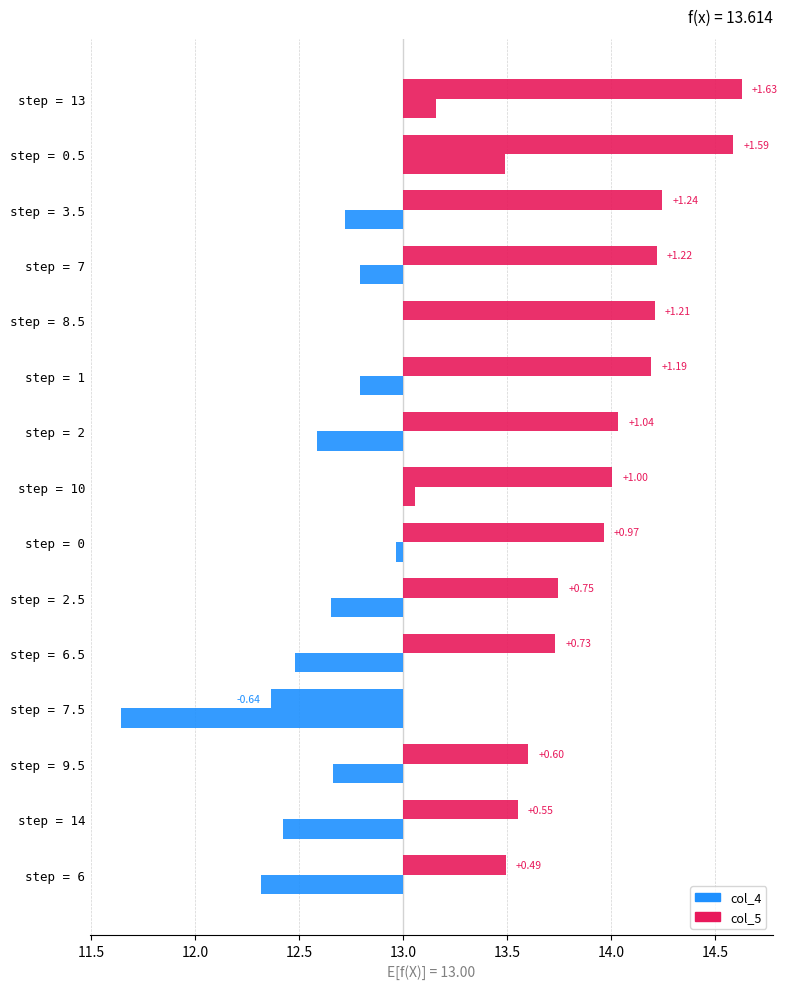

Are the bars grouped side by side (vs. stacked)?

Yes